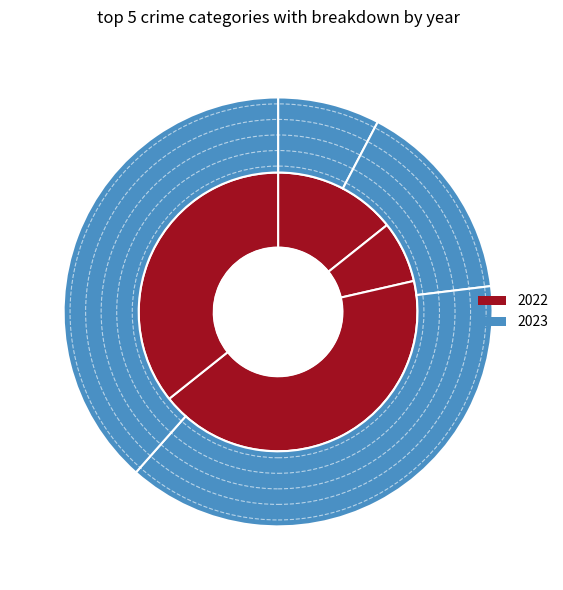

How many segments does this pie chart have?

4